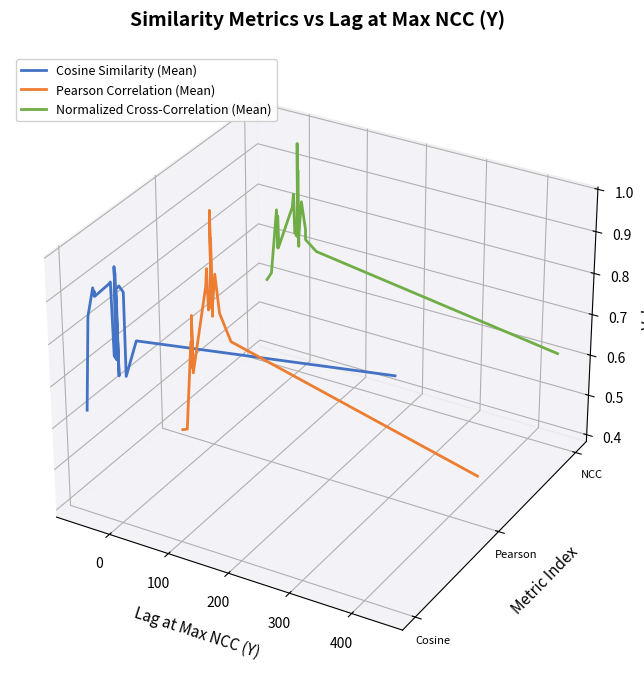

True or false: Cosine Similarity (Mean) and Normalized Cross-Correlation (Mean) cross at least once.

False